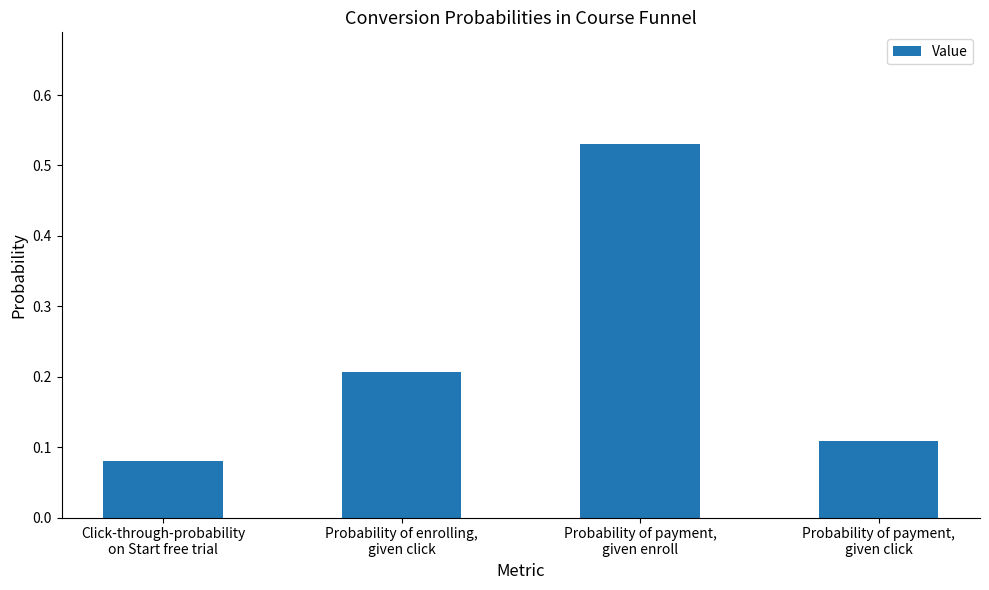

What is the sum of the values at Probability of enrolling,
given click and Click-through-probability
on Start free trial?

0.3